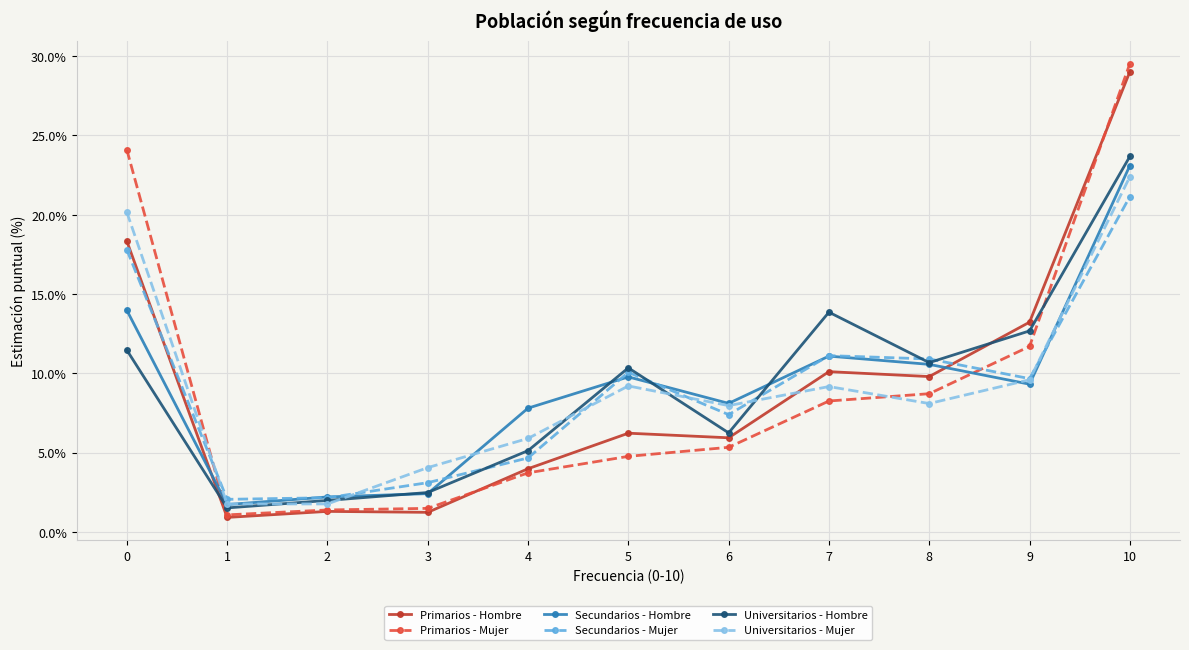

What is the maximum value shown in the chart?

29.5